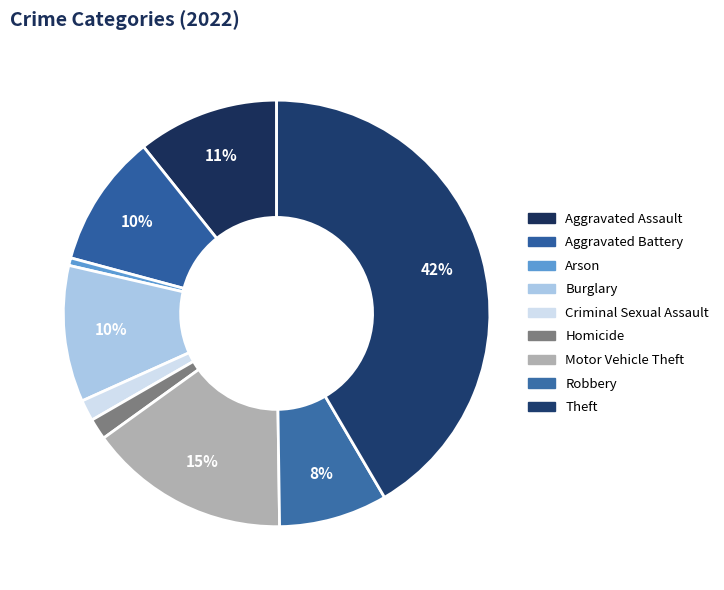

To the nearest percent, what is the combined percentage of Burglary and Aggravated Battery?

20%